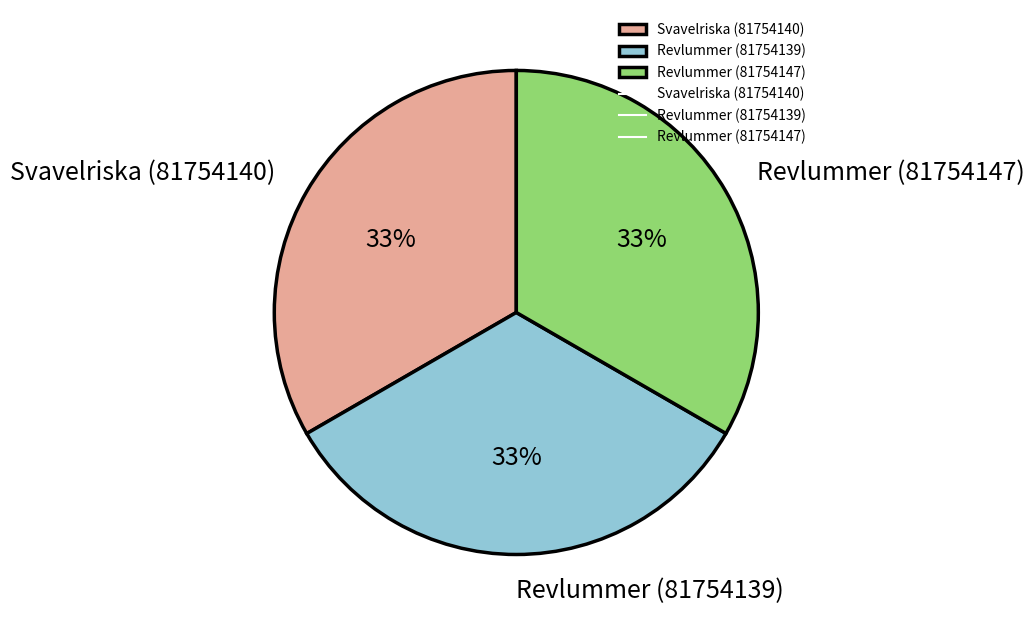

How many segments does this pie chart have?

3